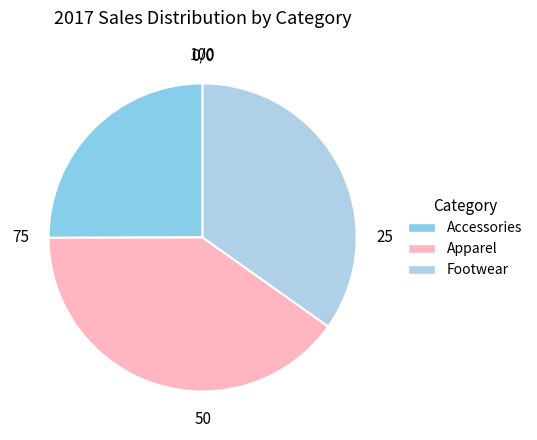

How many segments does this pie chart have?

3